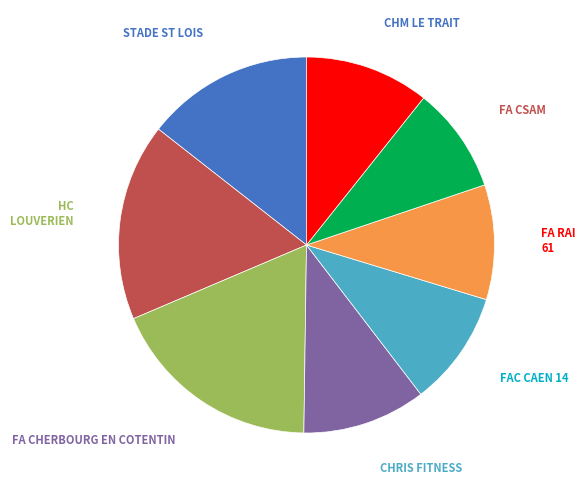

Is there a majority slice in this chart?

No